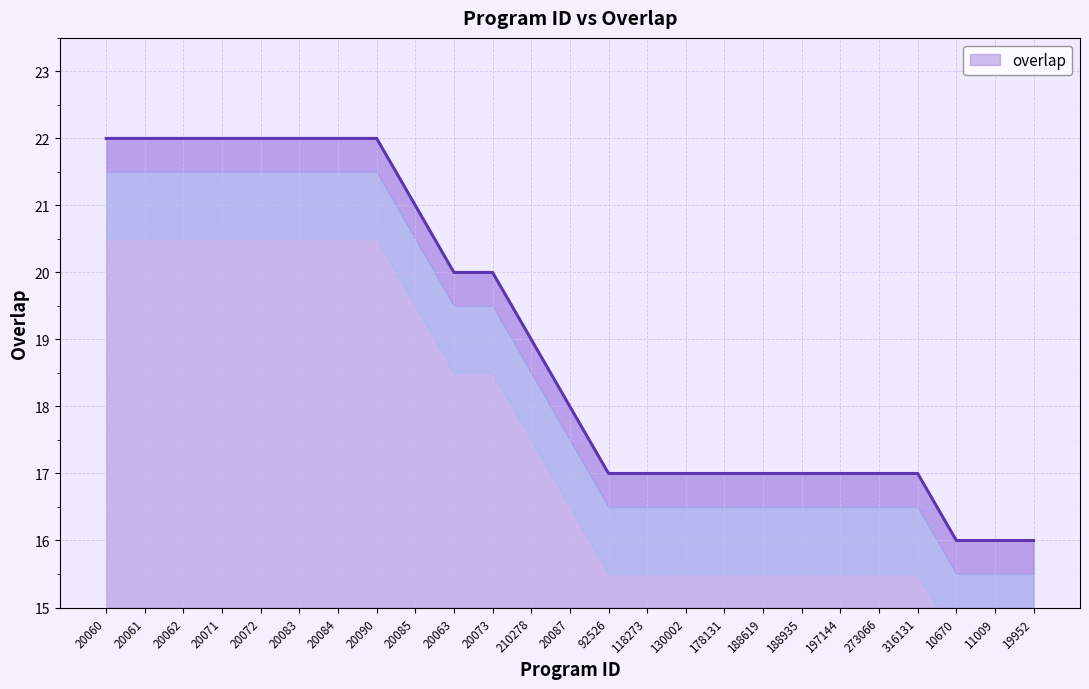

What is the sum of the values at 11009 and 20071?

38